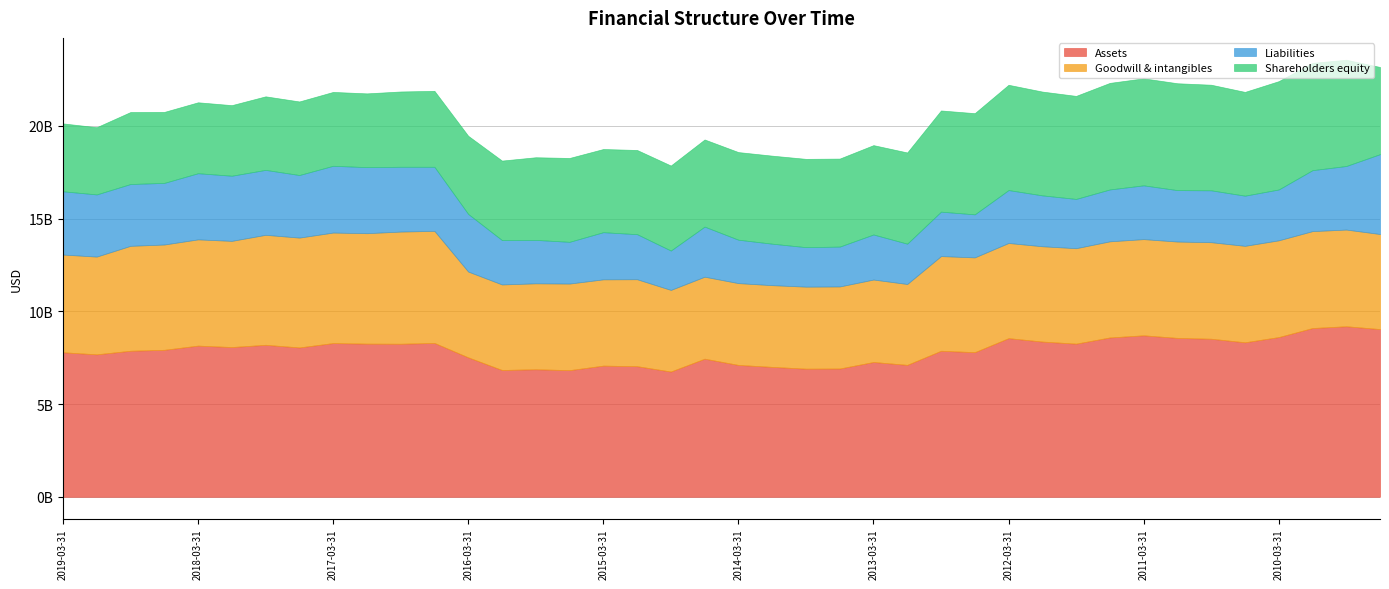

How many lines are shown in the chart?

4